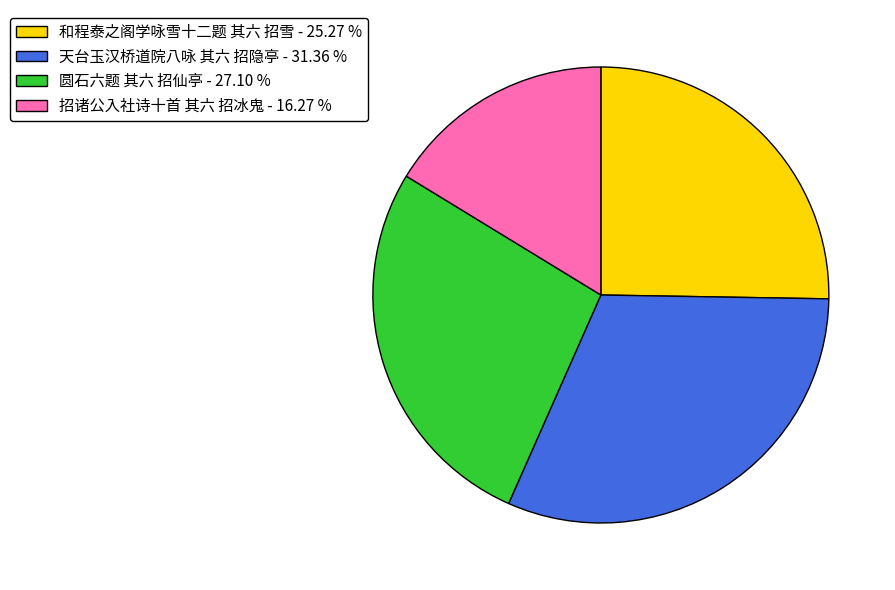

How many segments does this pie chart have?

4